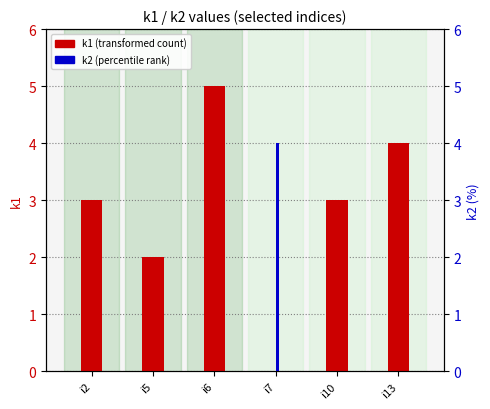

At which label does k2 (percentile rank) reach its peak?

i7